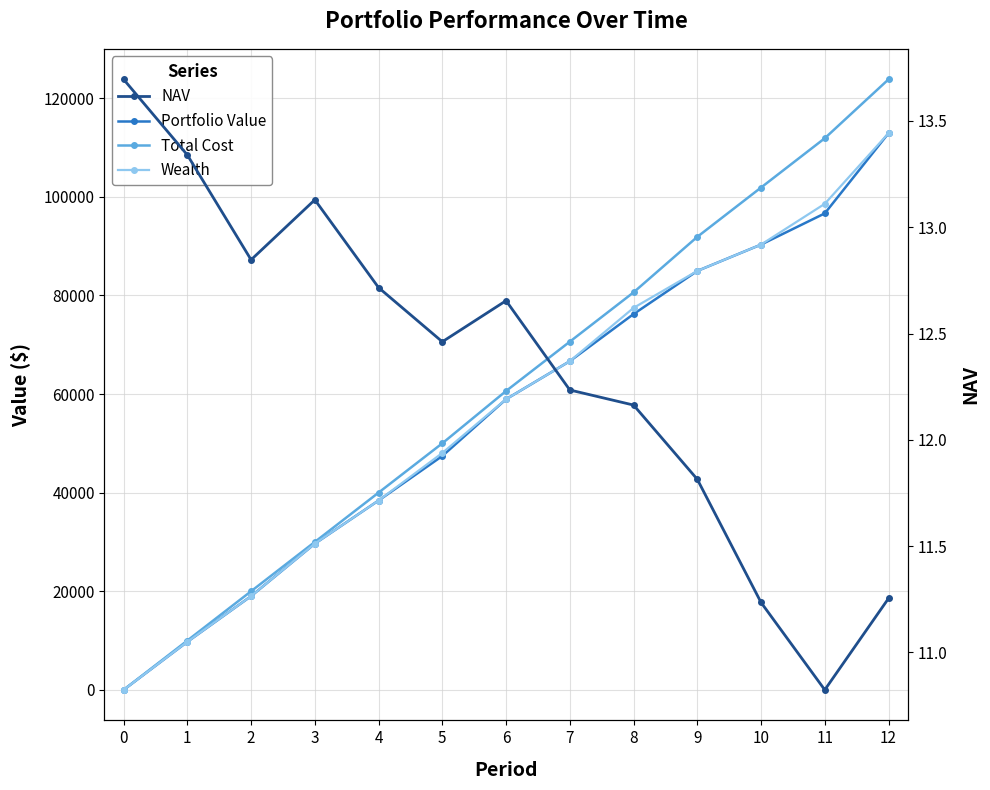

True or false: Portfolio Value has a value of 85971.8 at 6.

False